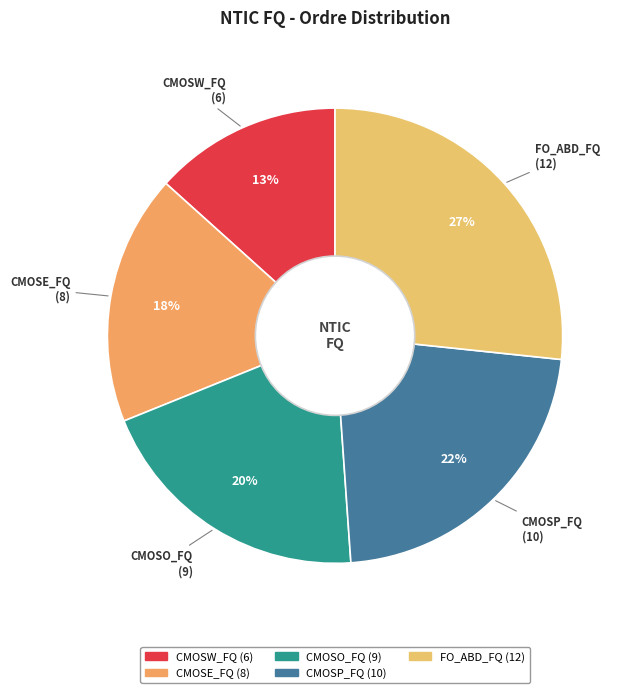

Is the sum of CMOSE_FQ and FO_ABD_FQ greater than half?

No